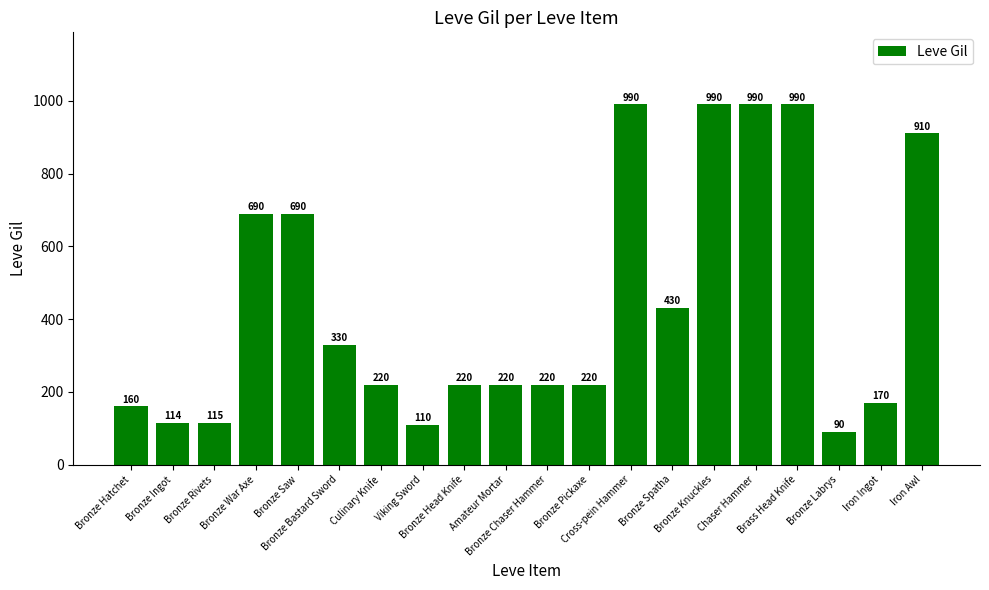

What is the difference between the maximum and minimum values?

900